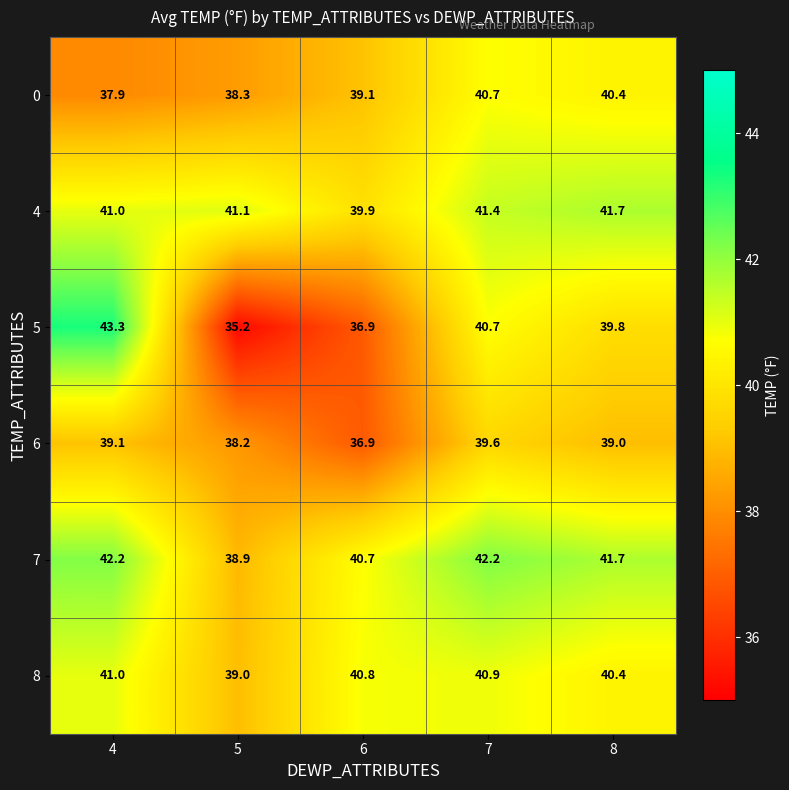

Is it true that 4 equals 39.9 at 6?

True